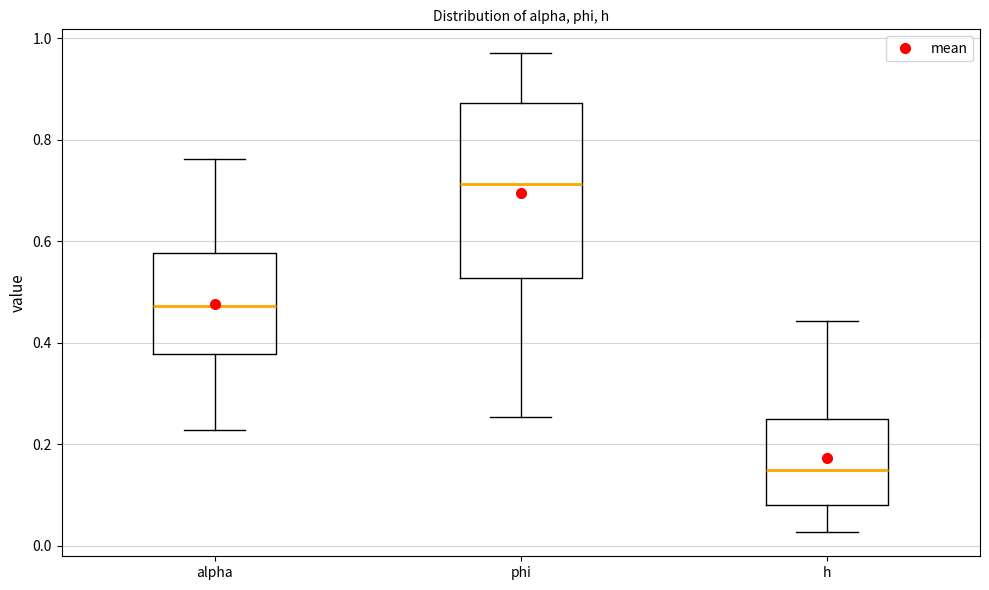

Where is the upper edge of the box for phi on the y-axis? The values are not printed on the chart, so give them approximately, as read against the axis.

0.88